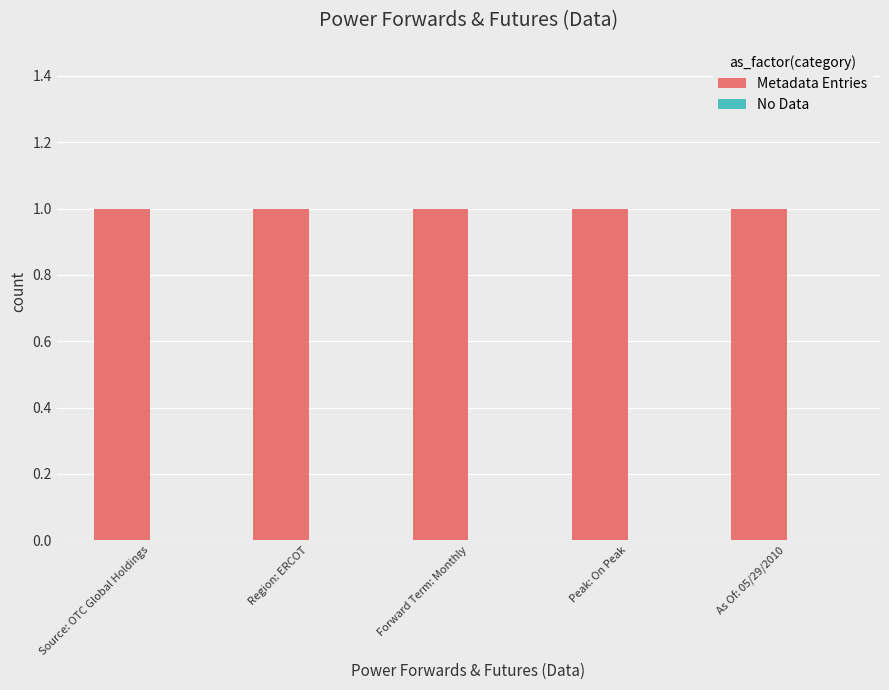

What is the difference between the highest and lowest values at As Of: 05/29/2010?

1